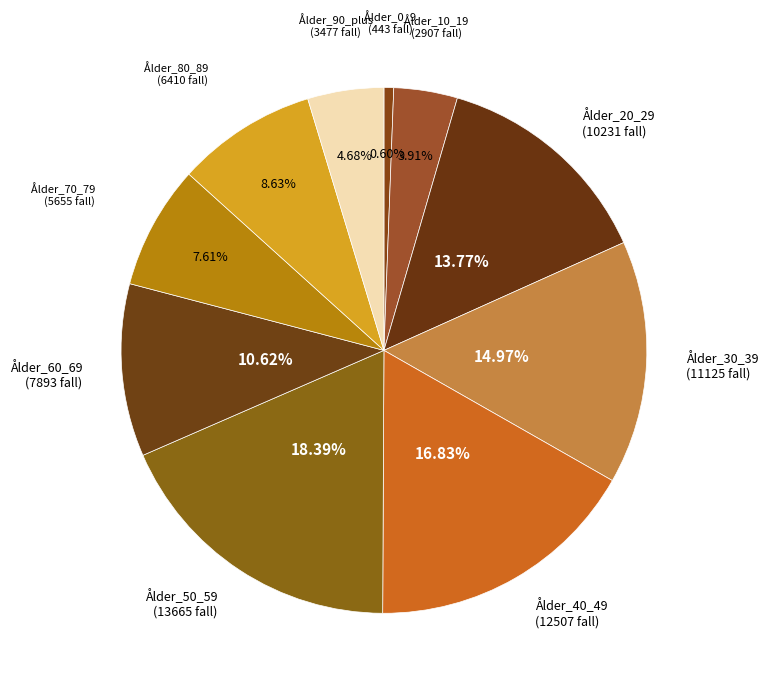

Count the number of slices in the pie.

10